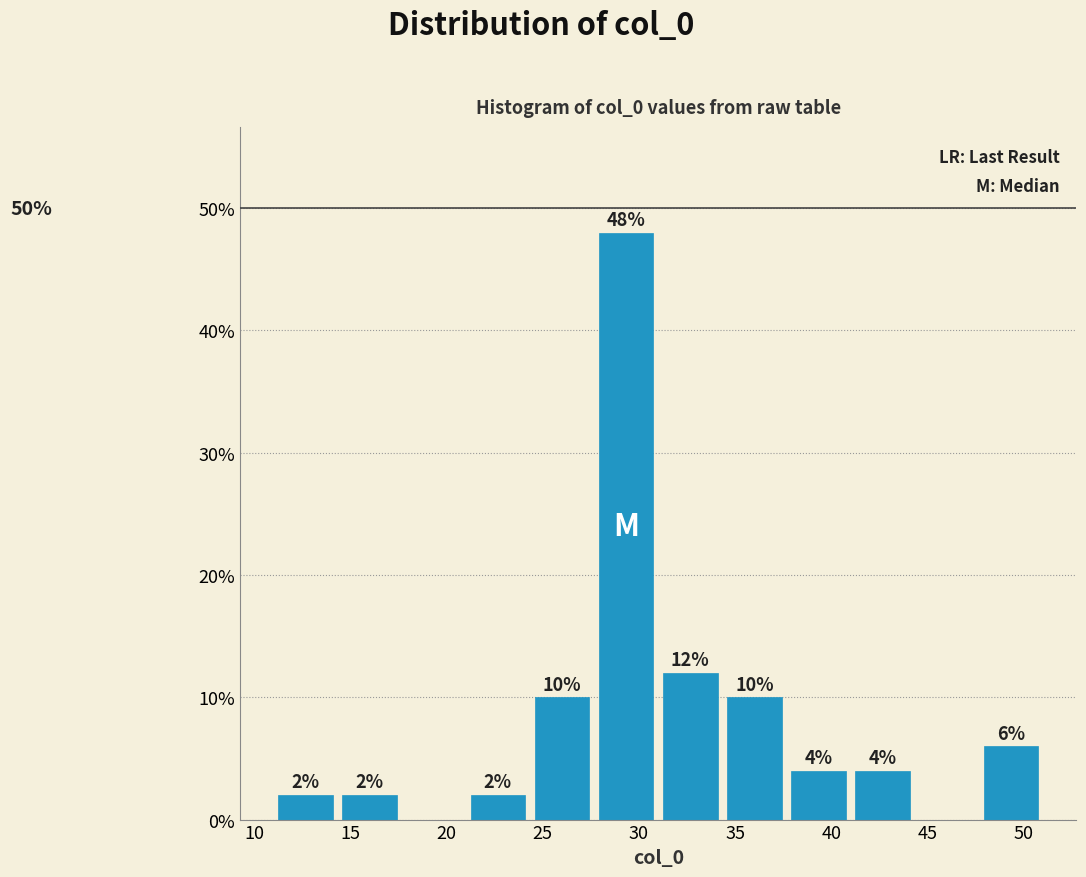

Over which range of the x-axis is the bar tallest?

27.5 to 31.0